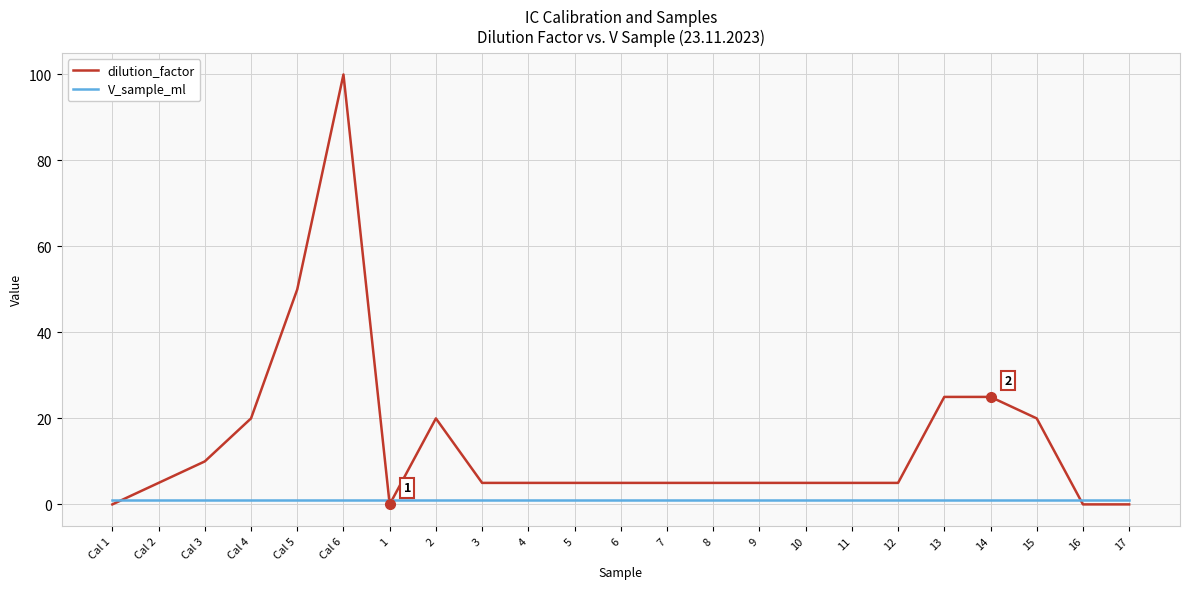

The value of dilution_factor at 15 is 6. True or false?

False